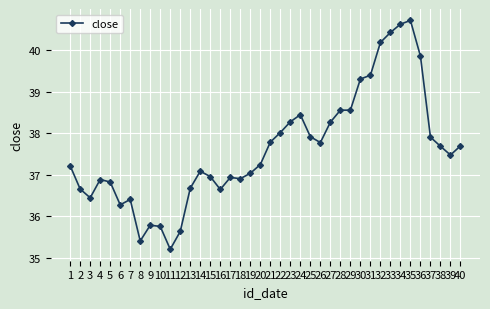

What is the value of the 28th point from the left?

38.6